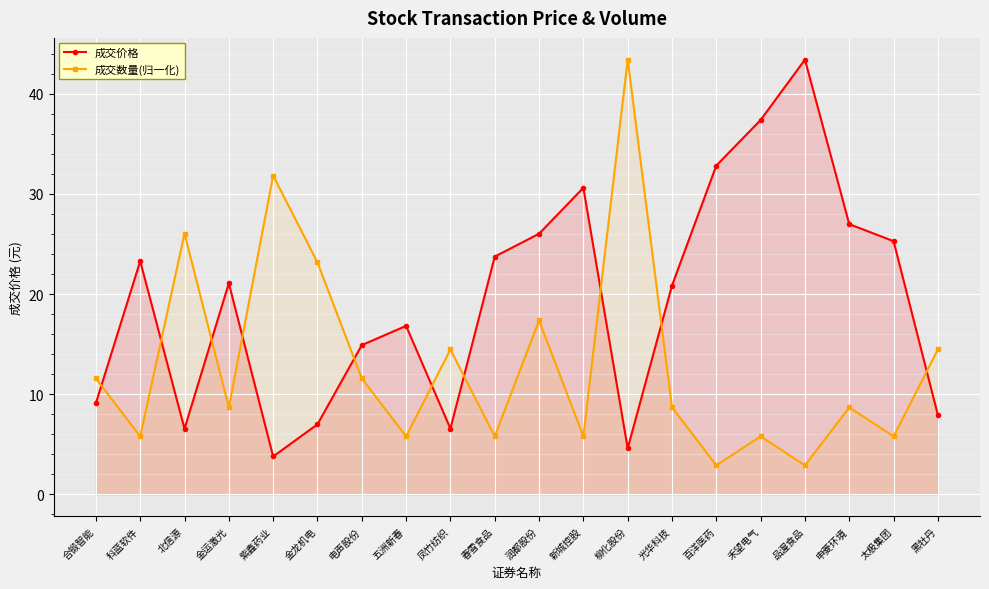

True or false: 成交数量(归一化) and 成交价格 cross at least once.

True